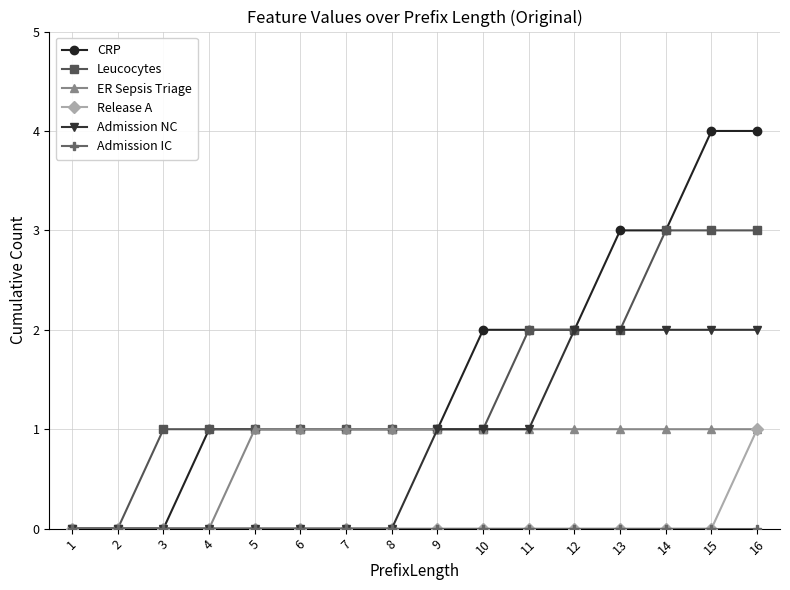

Count the CRP values in the range 1 to 3.

11